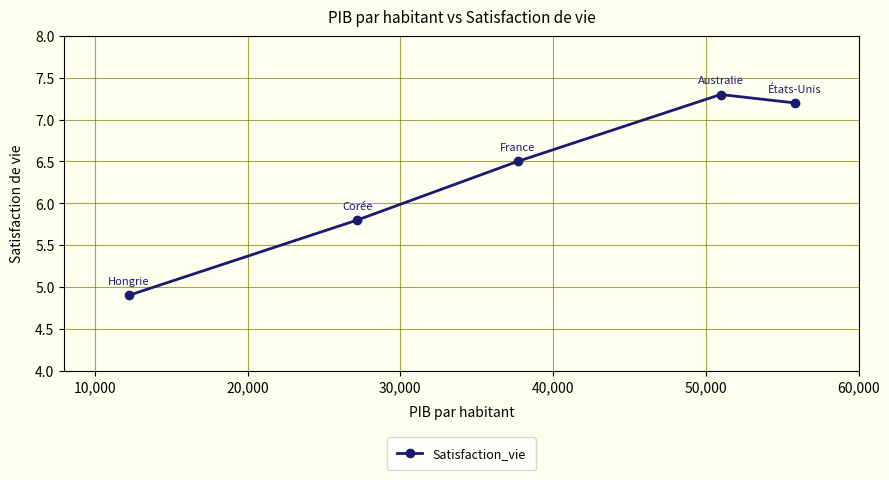

What is the difference between the second highest and second lowest values?

1.4